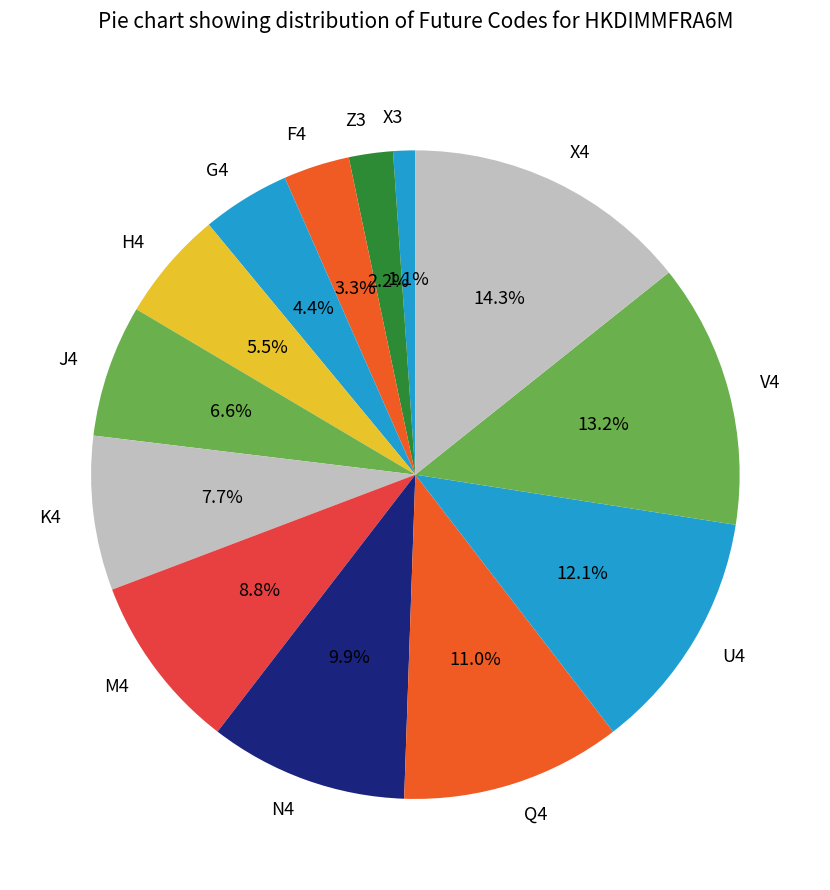

Which slice is the smallest?

X3